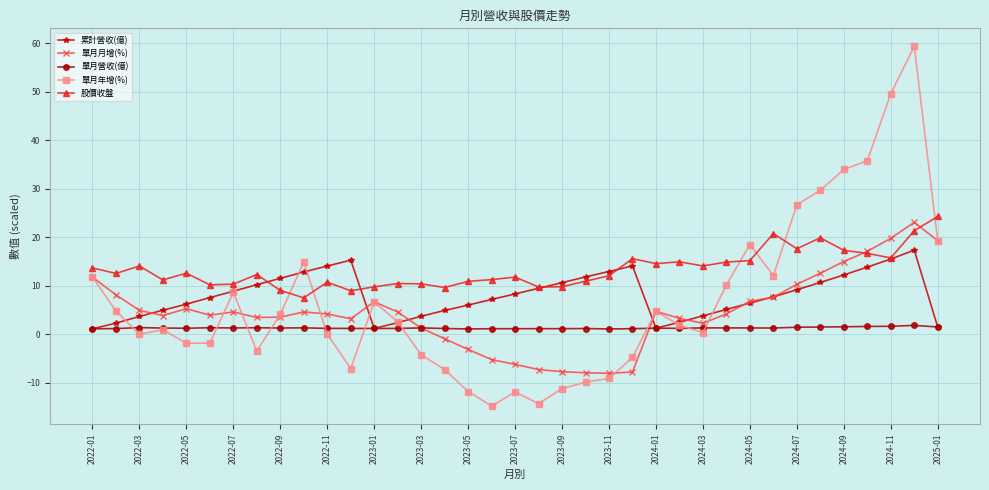

Which series has the largest total across all categories?

股價收盤